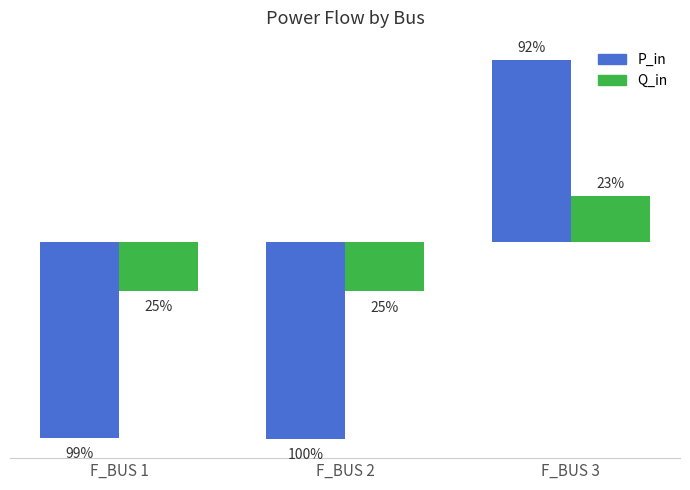

At which category is the sum across all series the highest?

F_BUS 3